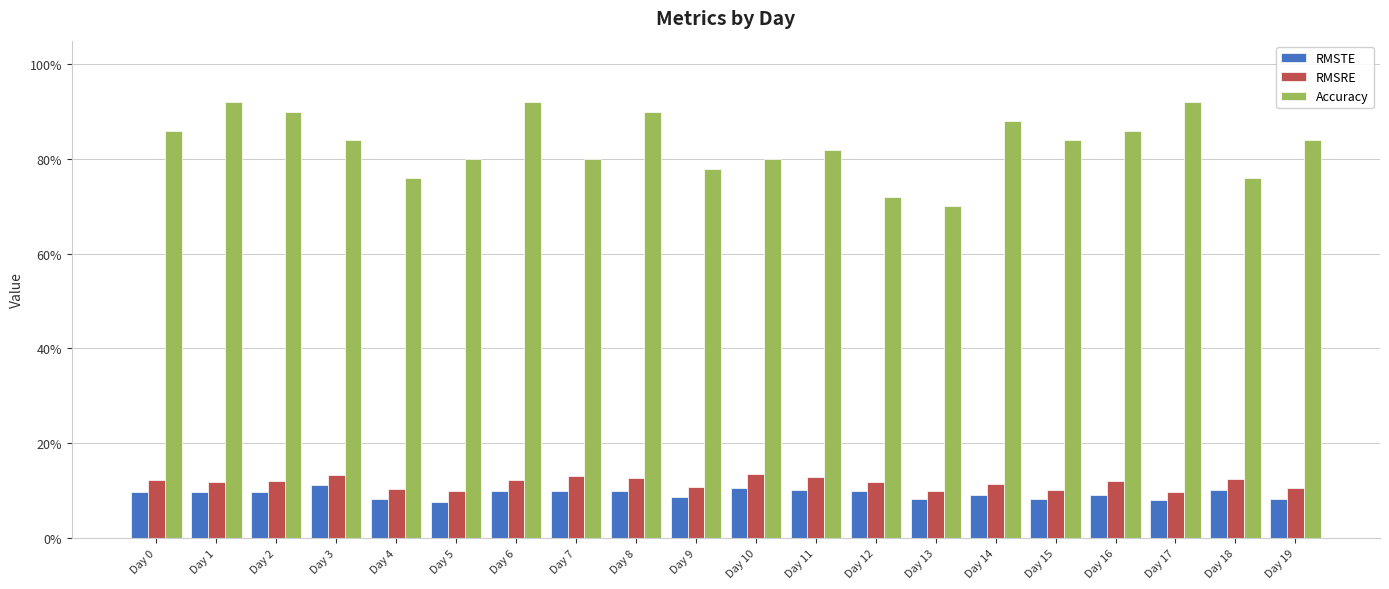

What is the average value of the RMSTE series?

0.1